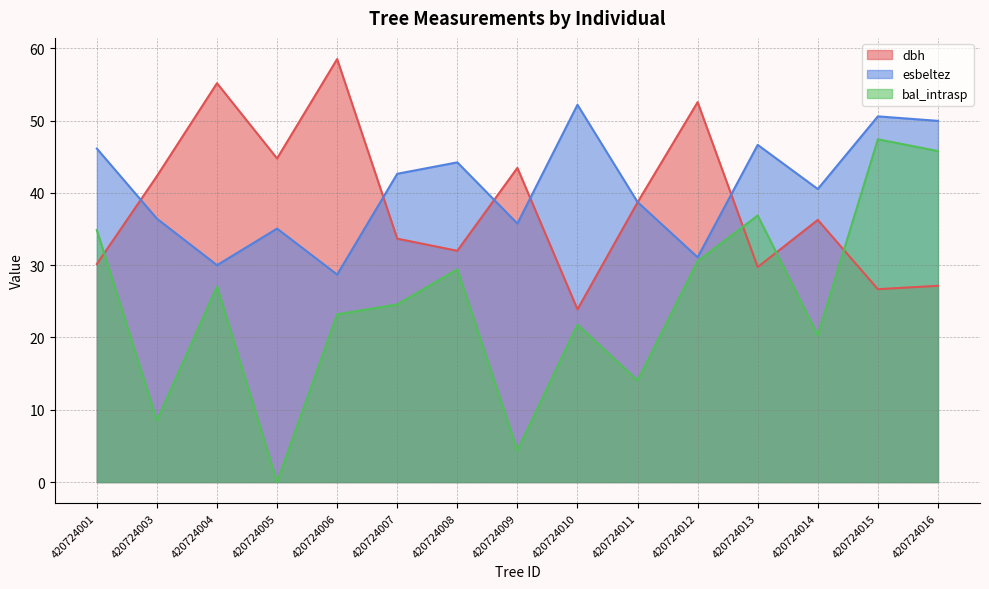

The bal_intrasp series shows 34.8 at 420724014. True or false?

False